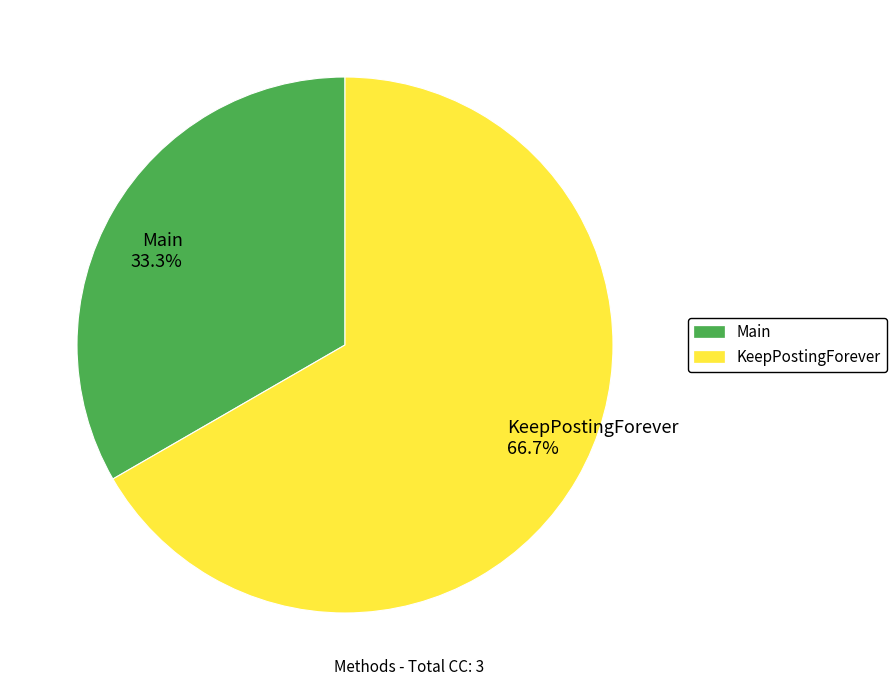

To the nearest percent, what portion does KeepPostingForever represent?

67%